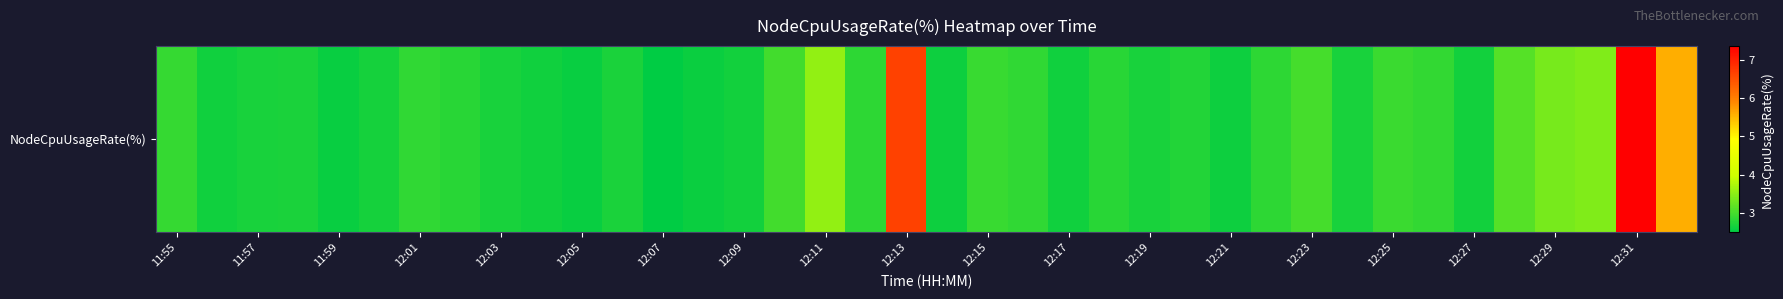

What is the smallest value displayed?

2.5